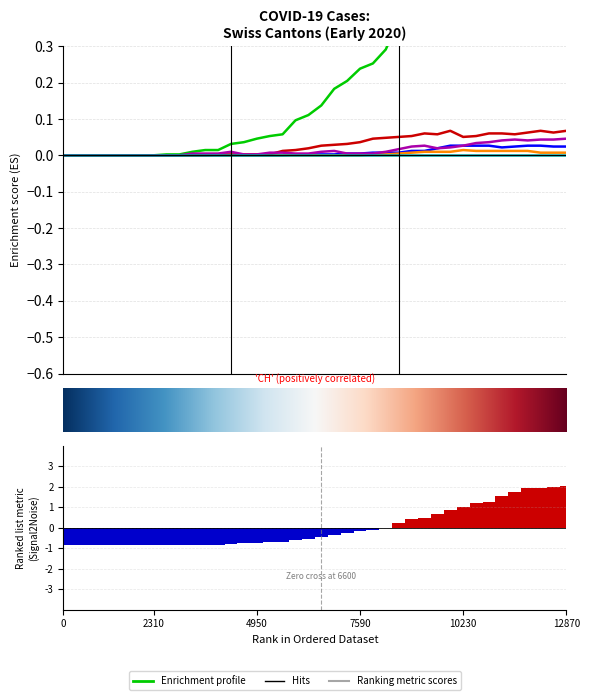

How many bars are there in total?

200